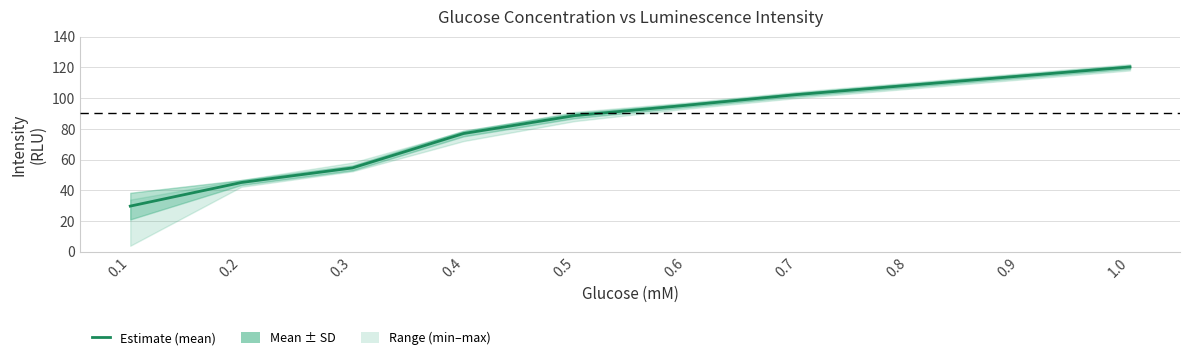

Rank the categories by value from highest to lowest.

1.0, 0.9, 0.8, 0.7, 0.6, 0.5, 0.4, 0.3, 0.2, 0.1